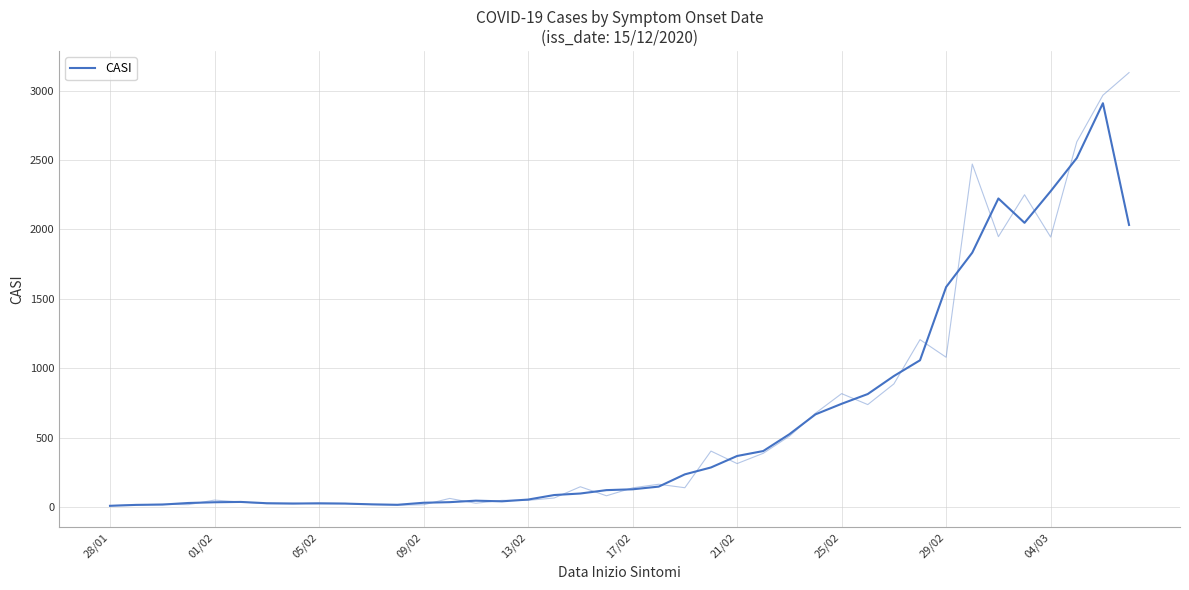

How many points are higher than both their immediate neighbors (excluding endpoints)?

5